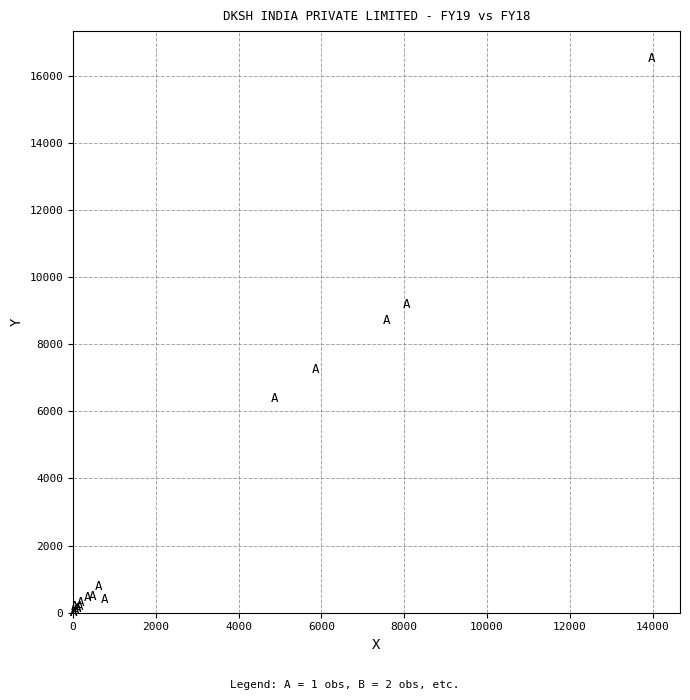

What Y value in the scatter plot is closest to 8250?

8707.4